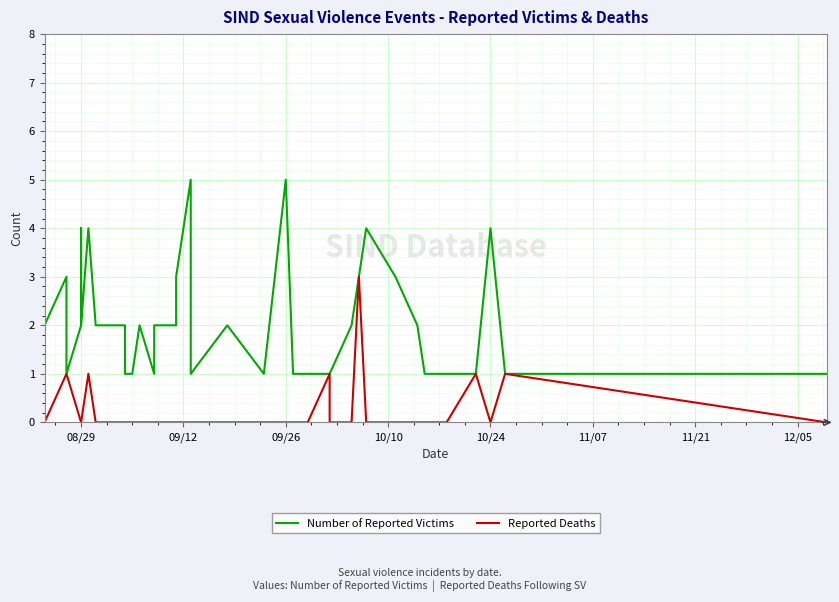

True or false: Reported Deaths and Number of Reported Victims cross at least once.

False